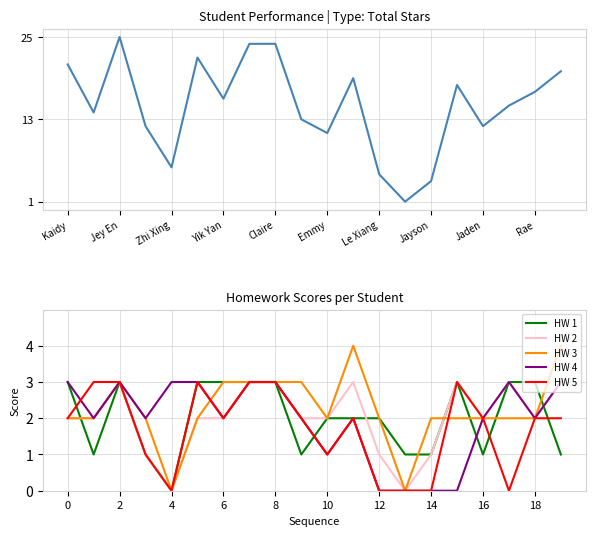

How many series are shown in this chart?

6